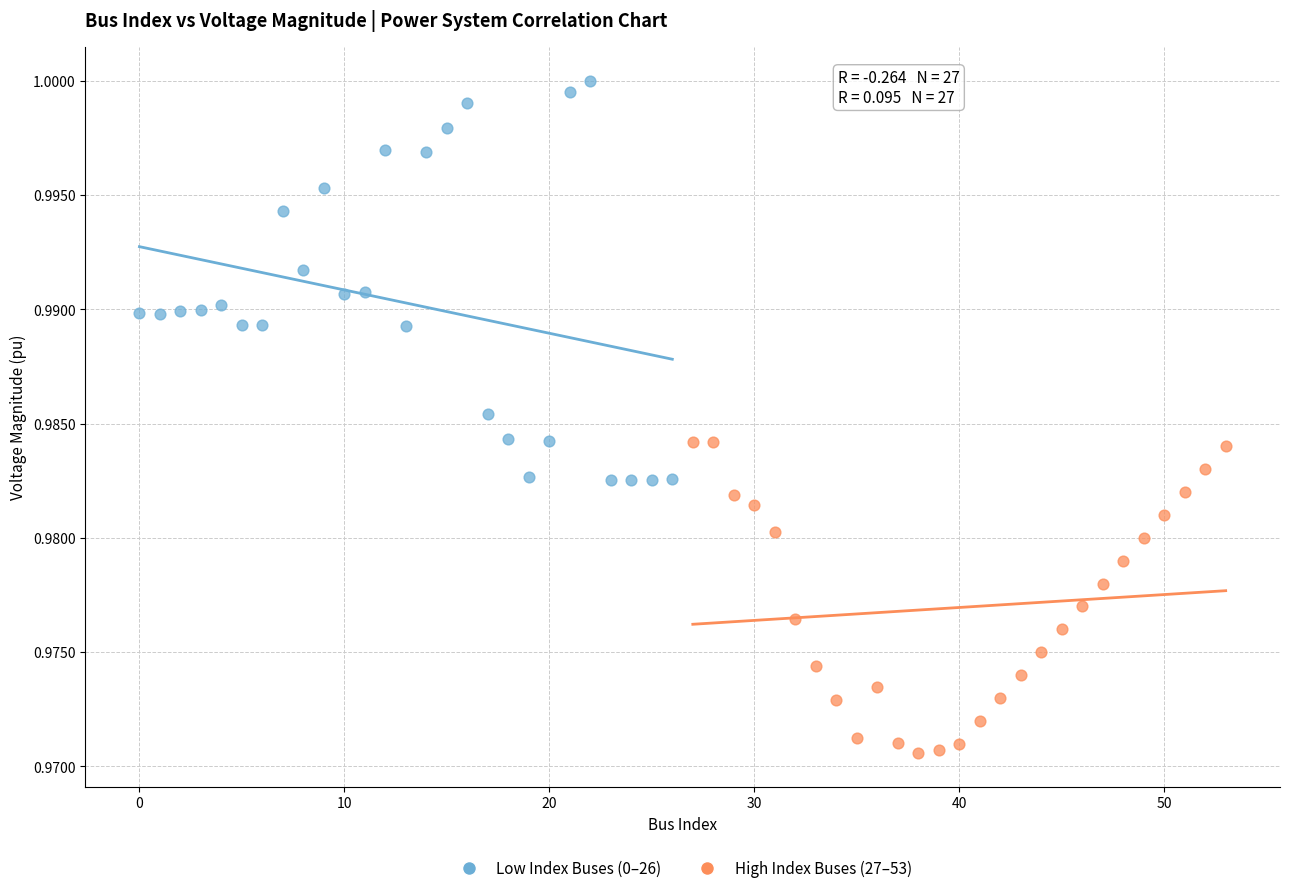

Which series contains the highest Y value?

Low Index Buses (0–26)